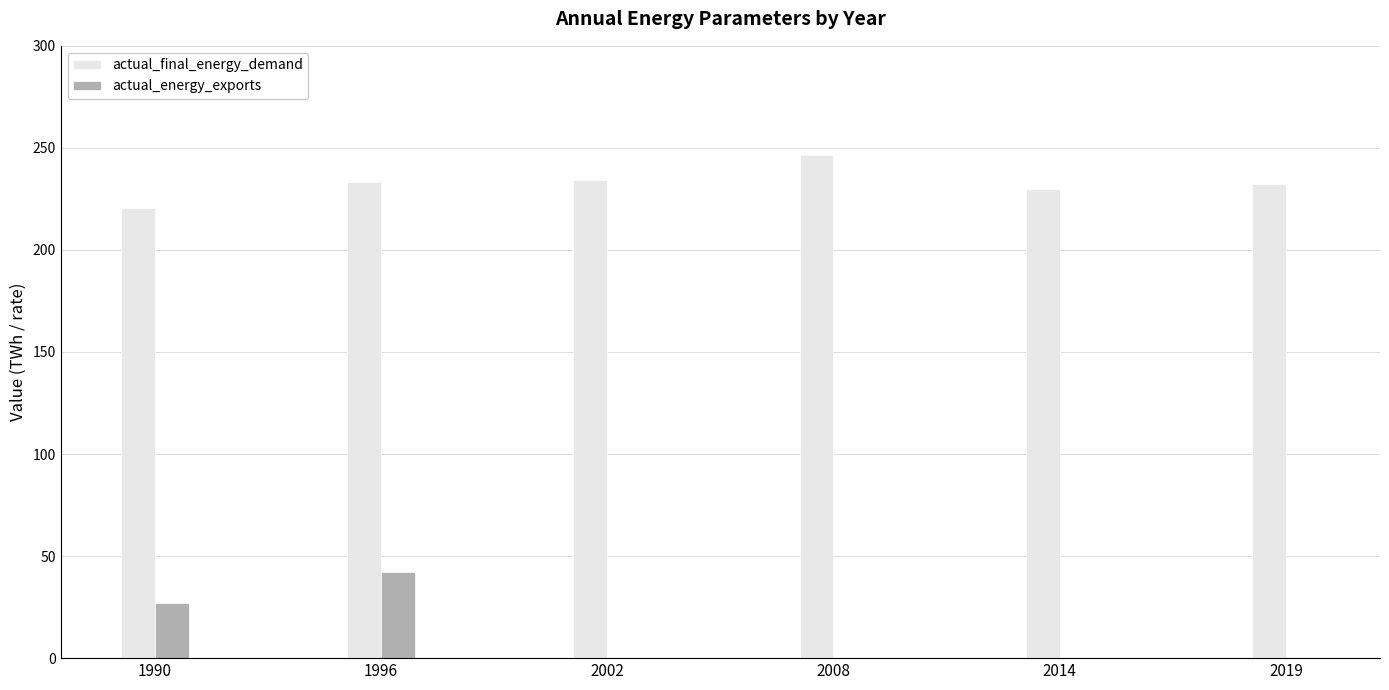

Where does the actual_final_energy_demand series first go above 233?

1996